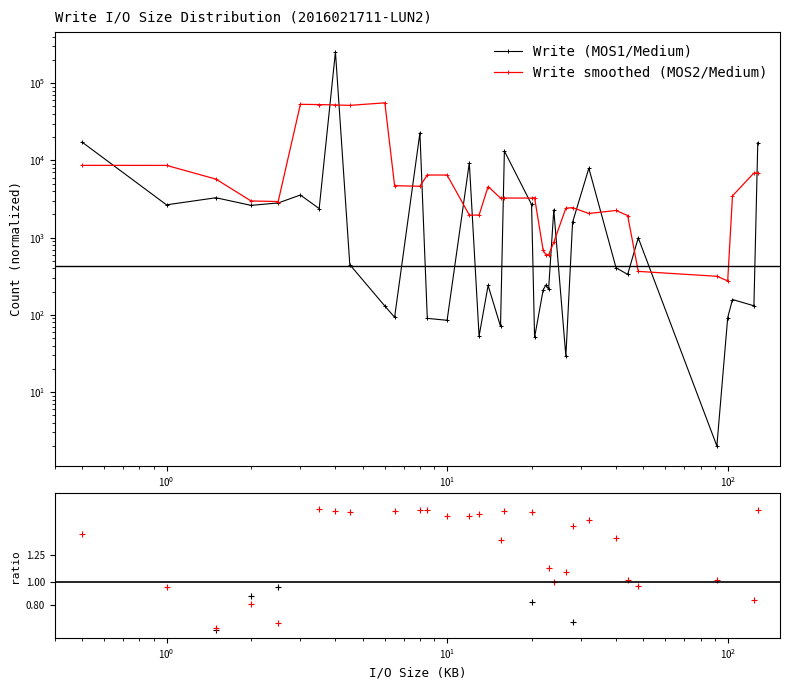

Which series has the largest total across all categories?

Write (MOS1/Medium)